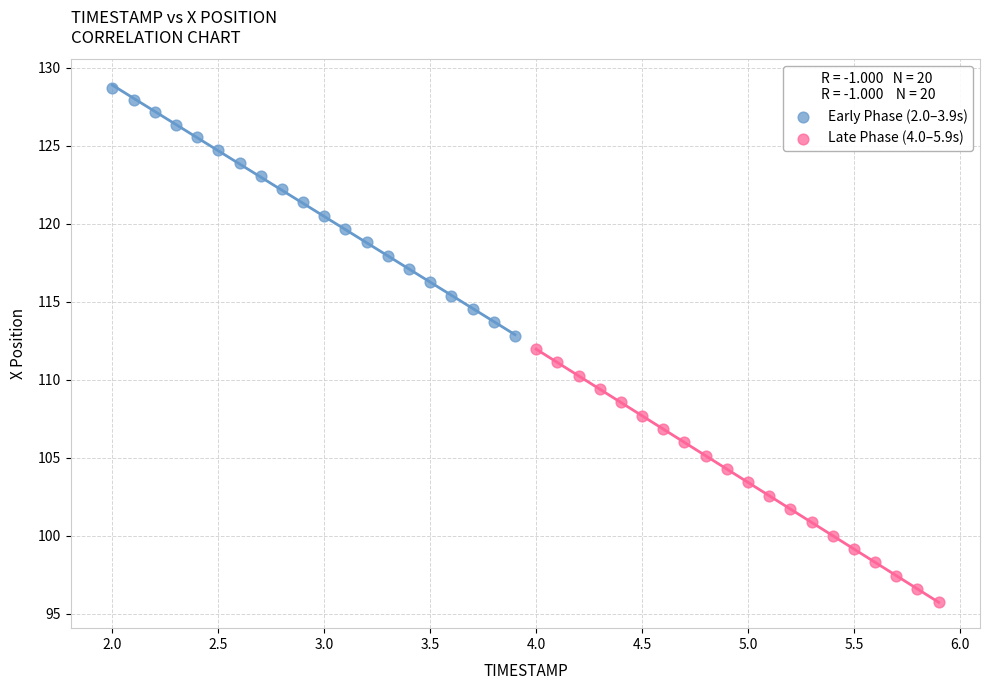

Which series contains the lowest Y value?

Late Phase (4.0–5.9s)